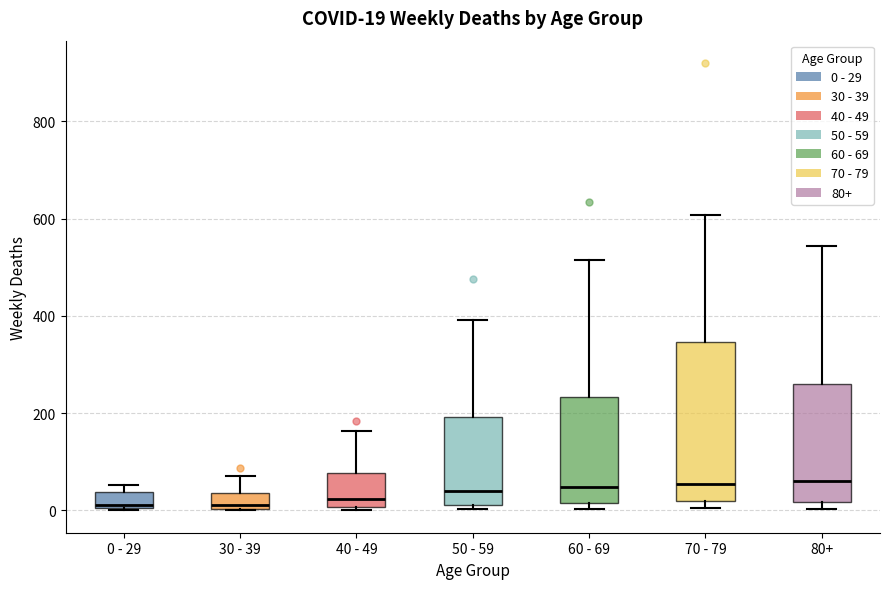

Comparing the boxes themselves (not the whiskers), which one is the tallest?

70 - 79